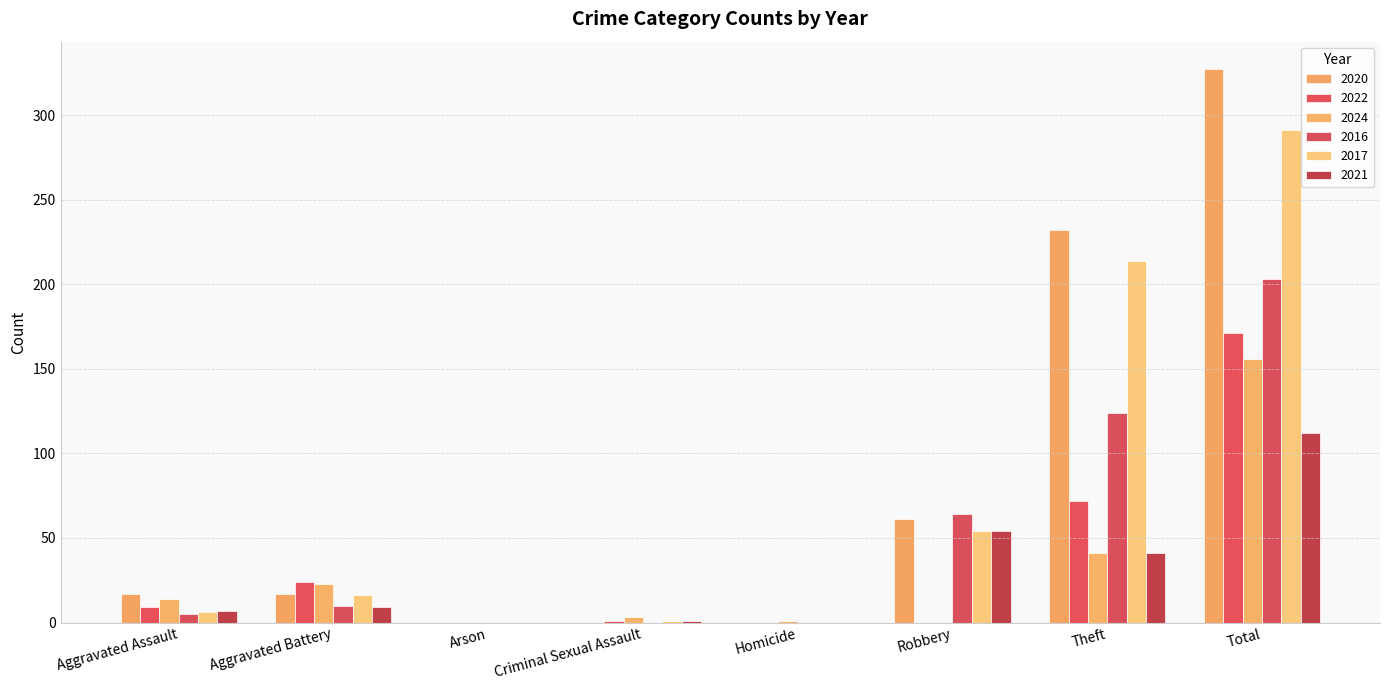

What is the total value across all series at Aggravated Battery?

99